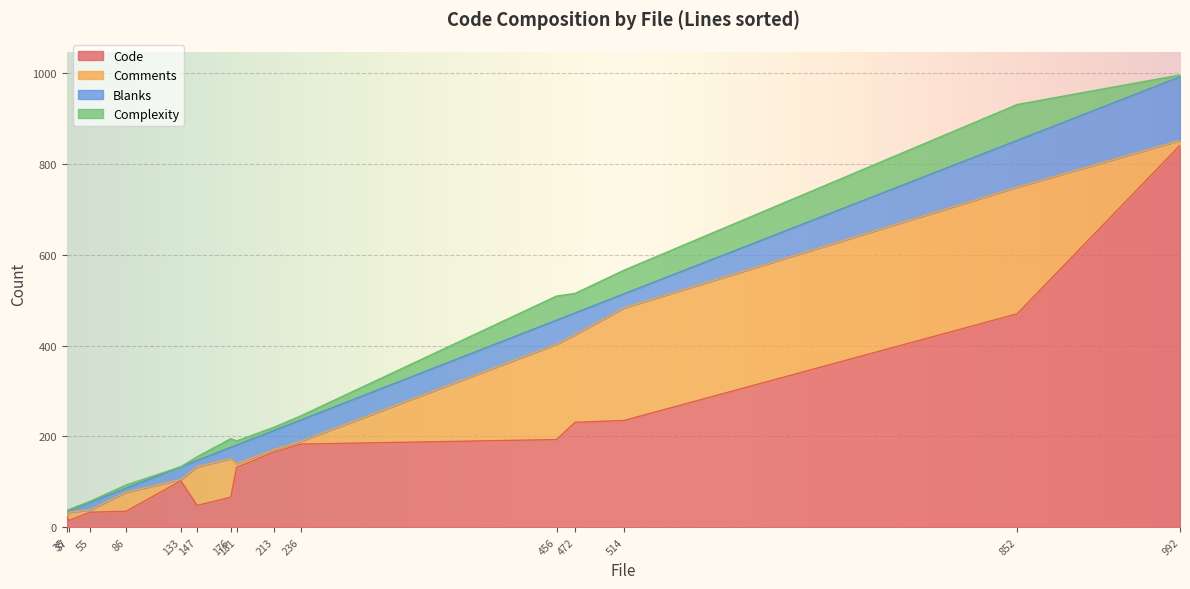

The Code series shows 231 at 472. True or false?

True